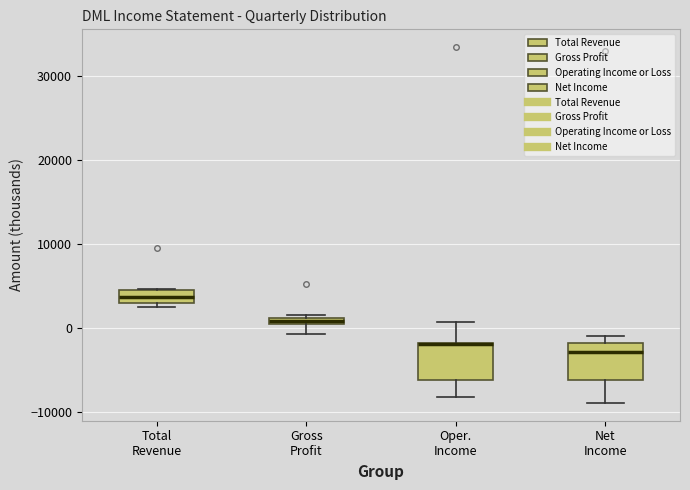

Where is the lower edge of the box for Oper. Income on the y-axis? The values are not printed on the chart, so give them approximately, as read against the axis.

-6000